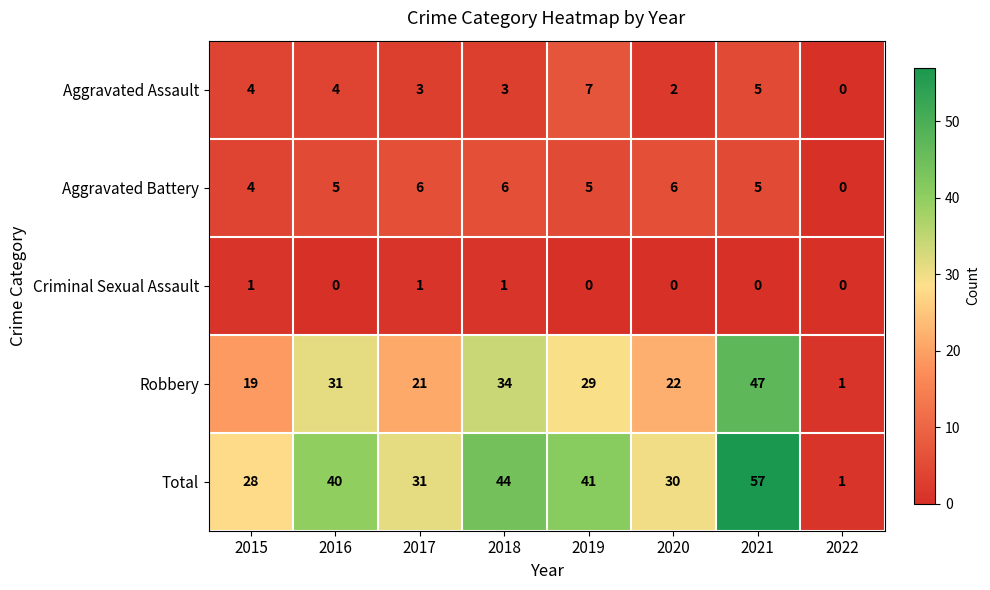

What is the average value of the Aggravated Battery series?

5